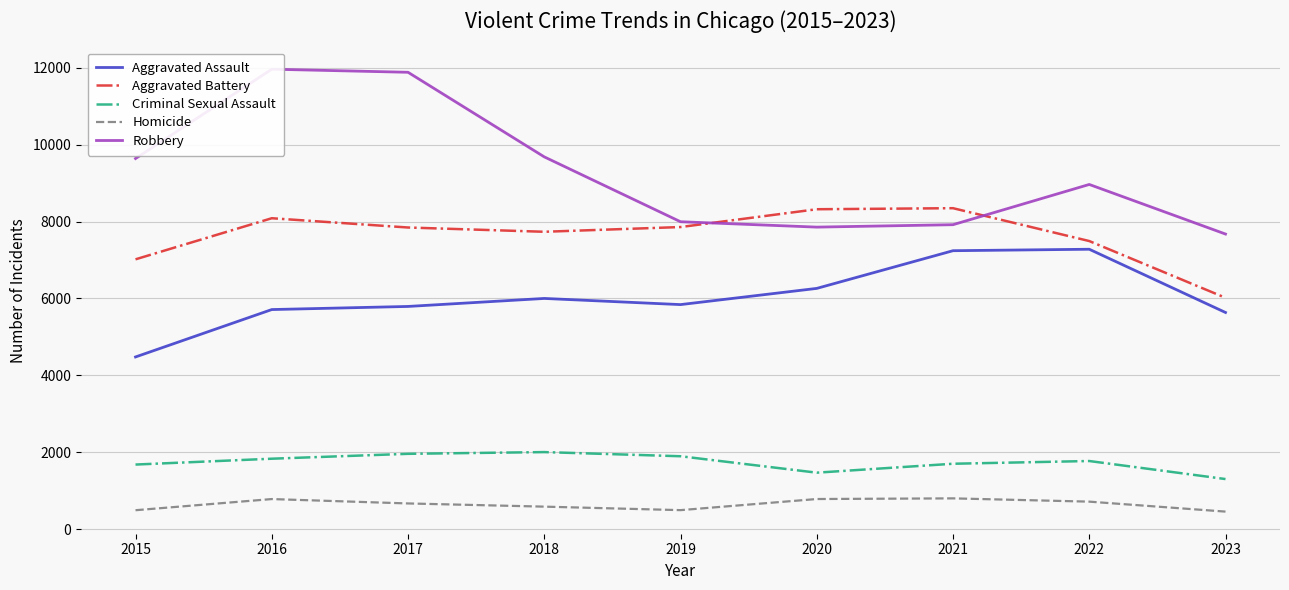

What is the difference between the highest and lowest values at 2017?

11208